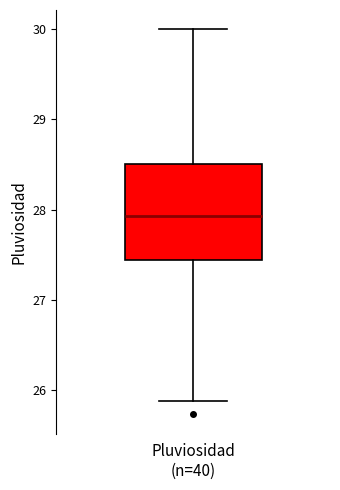

Where does the upper whisker of the box for Pluviosidad (n=40) end on the y-axis? The values are not printed on the chart, so give them approximately, as read against the axis.

30.0